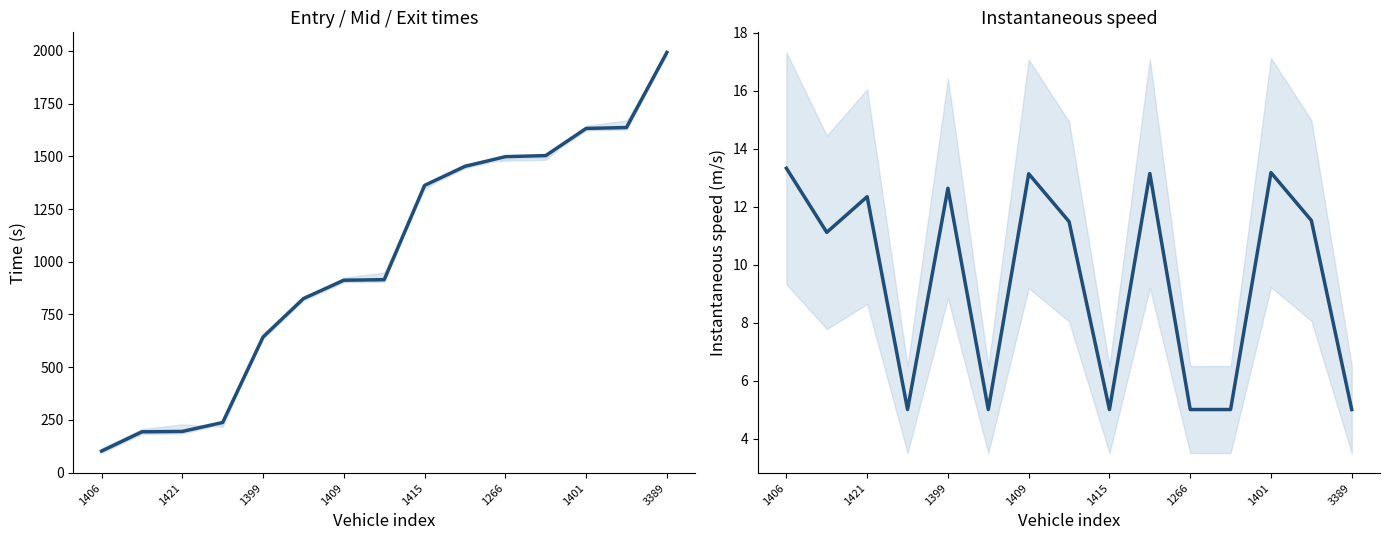

What is the spread (max minus min) of values at 9?

1439.4